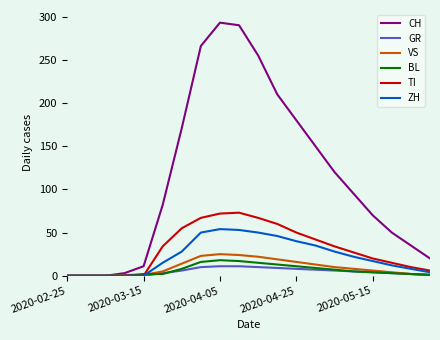

Which series has the largest range (max minus min)?

CH